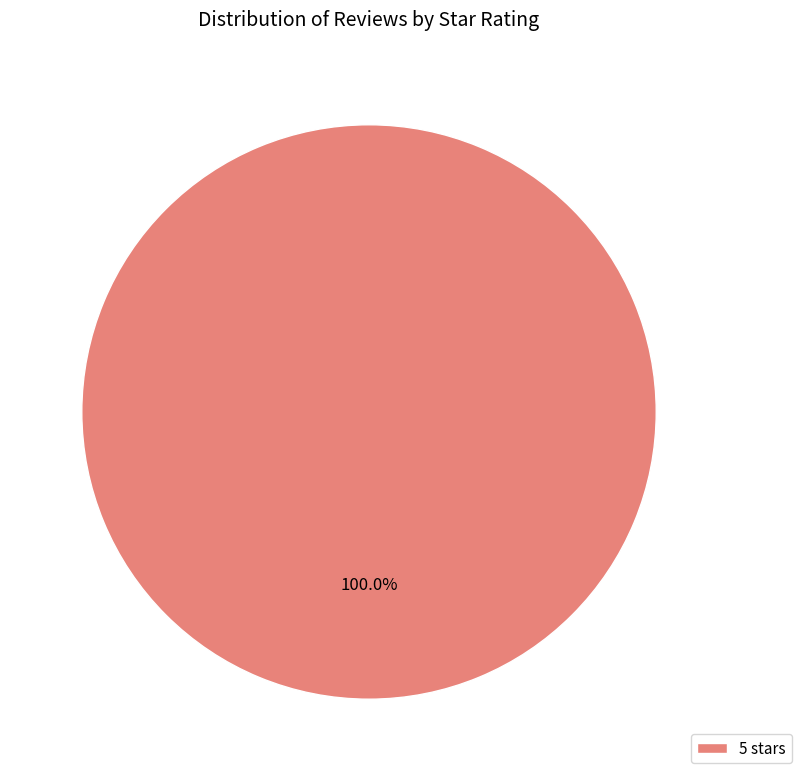

Is 5 stars the majority of the pie?

Yes